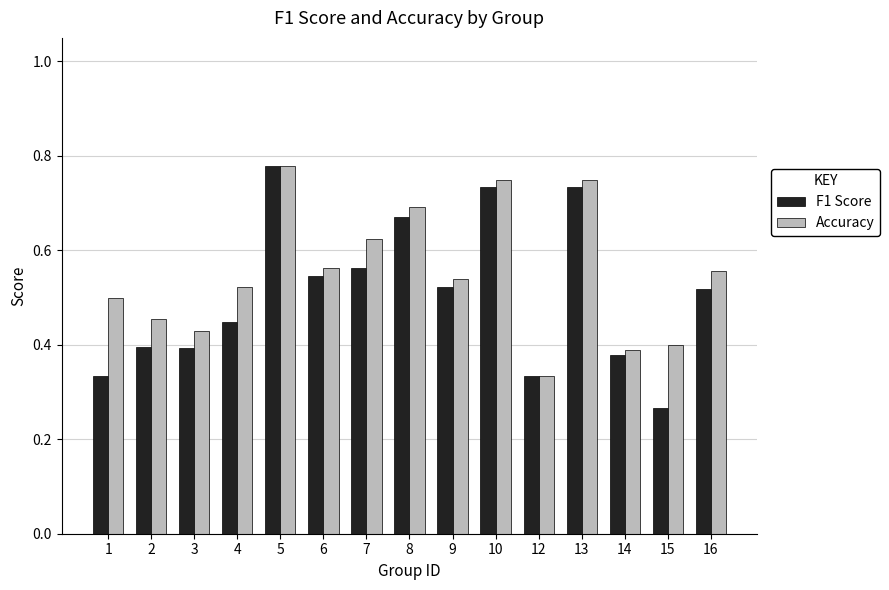

Count the Accuracy values in the range 0 to 1.

15